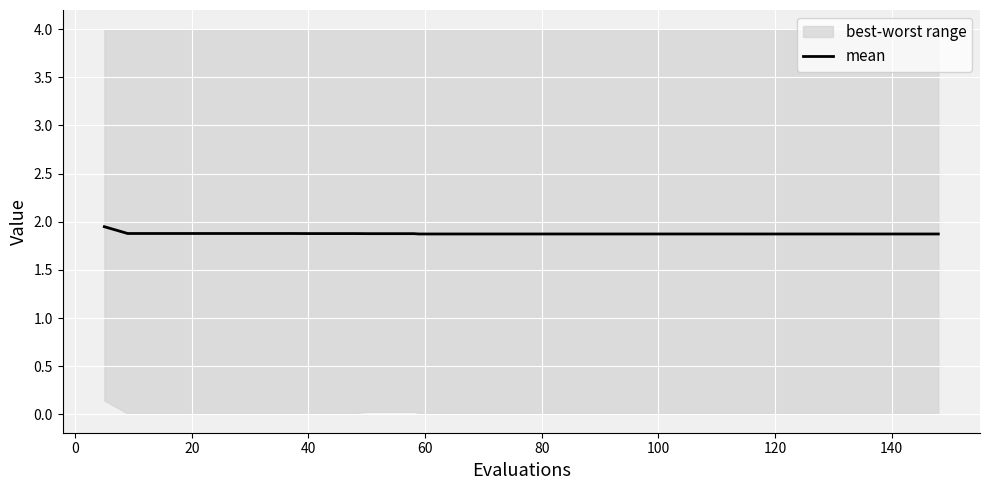

Is it true that the value at 100 is 0.5?

False